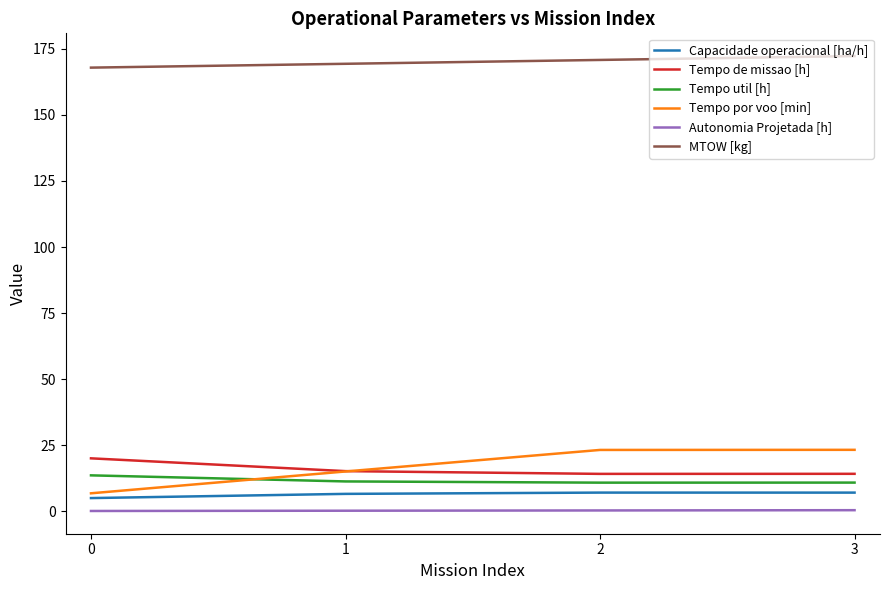

What is the difference between the maximum and minimum values in the Capacidade operacional [ha/h] series?

2.1